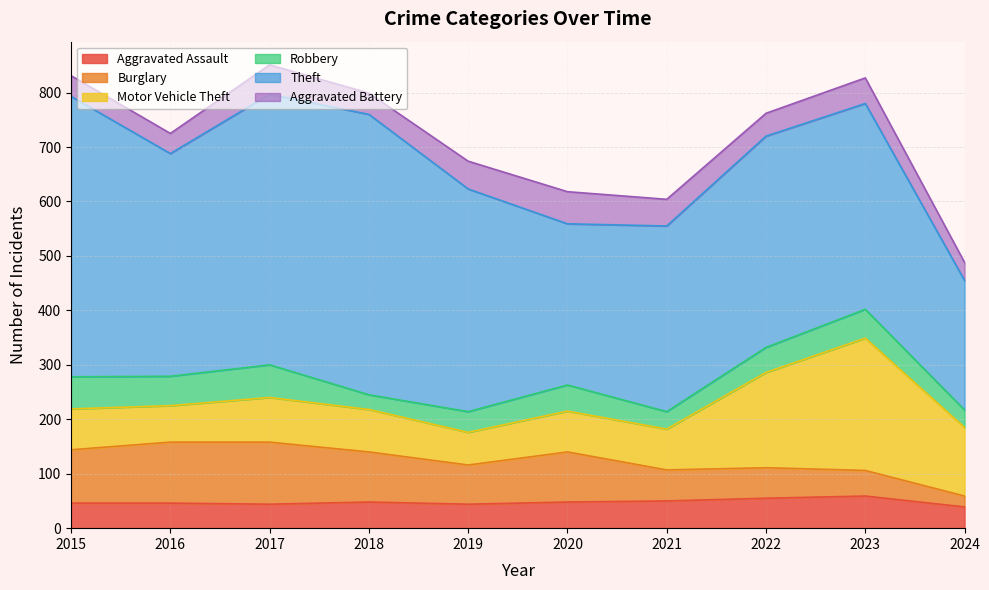

Between 2018 and 2023, which is larger?

2023